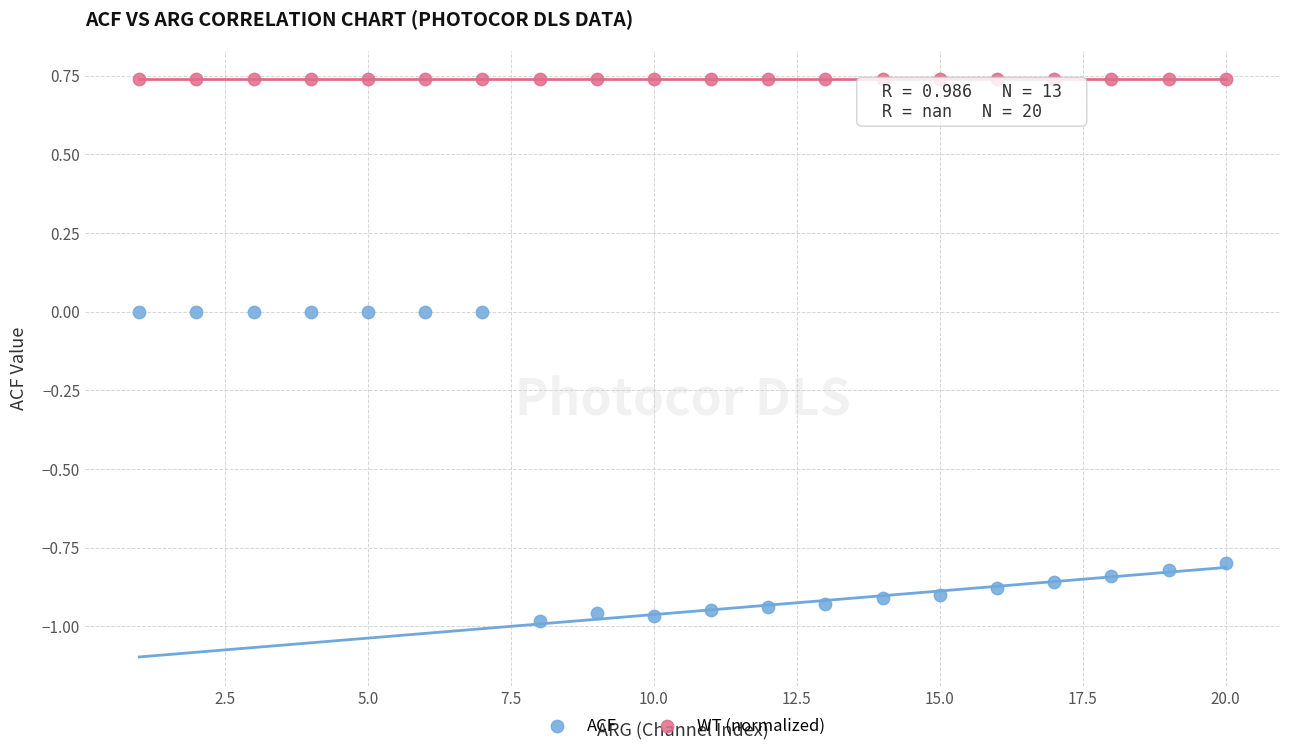

Which series contains the highest Y value?

WT (normalized)